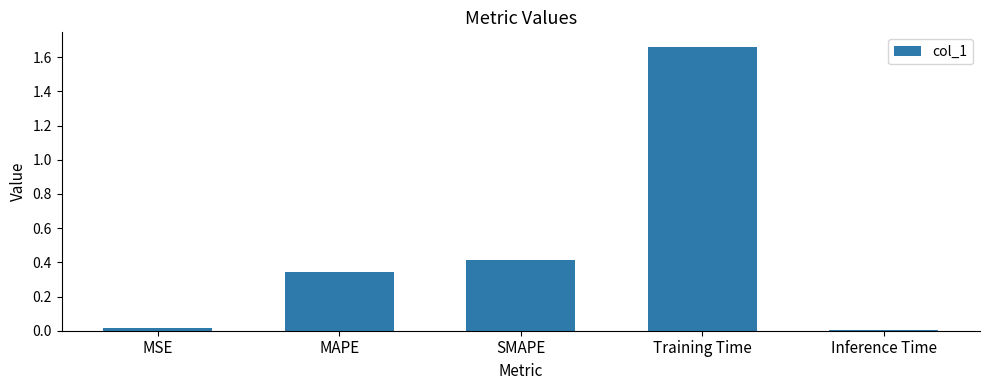

What is the label of the 2nd bar from the right?

Training Time